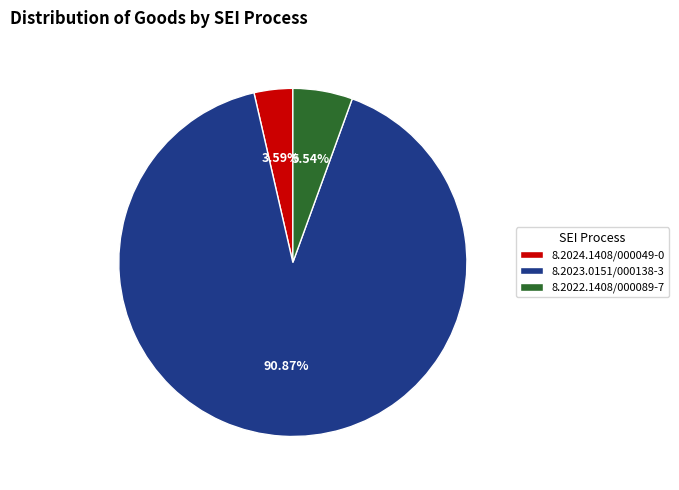

What percentage is NOT represented by 8.2023.0151/000138-3?

9.1%